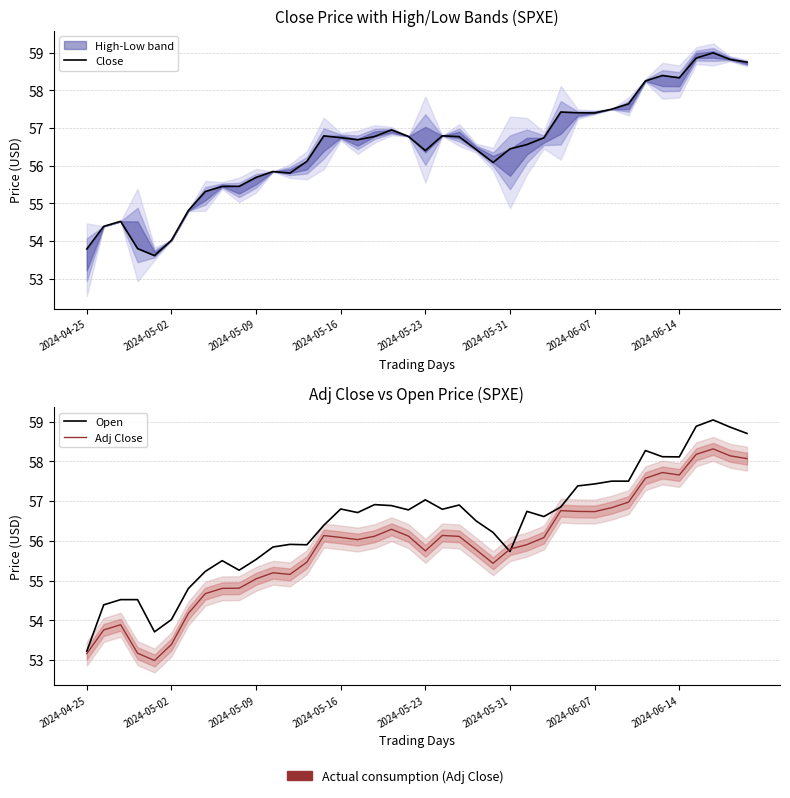

Where does the Open series first go above 56?

14